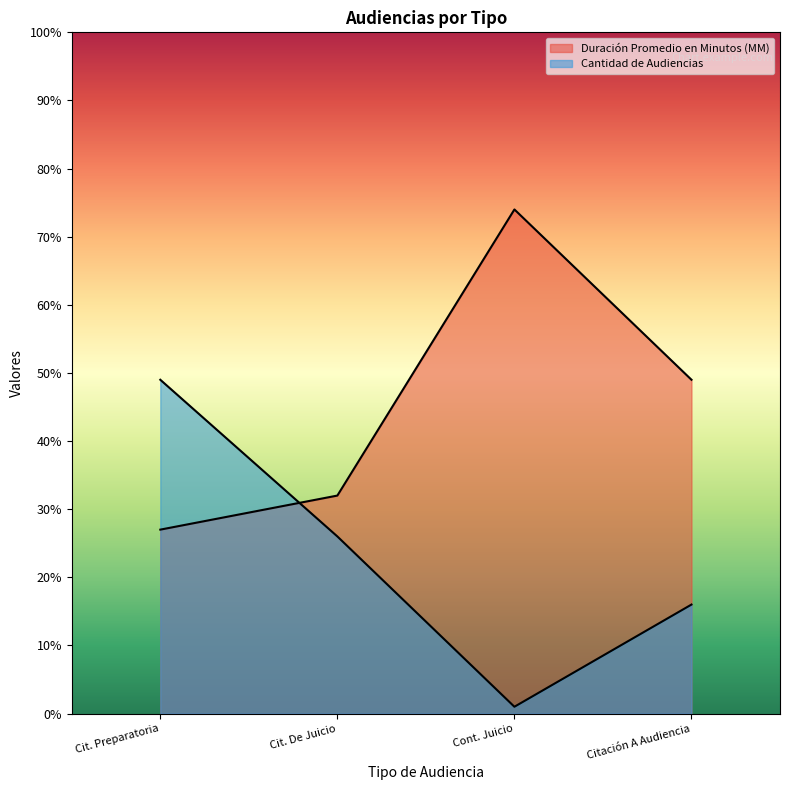

Between Cit. De Juicio and Citación A Audiencia, which series saw the biggest shift?

Duración Promedio en Minutos (MM)